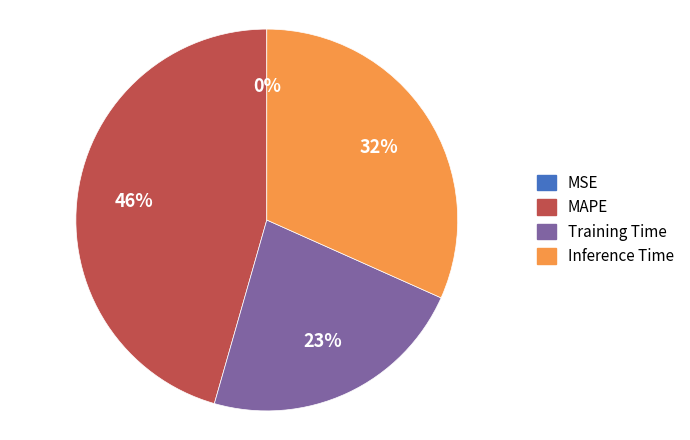

To the nearest percent, what is the average slice percentage?

25%